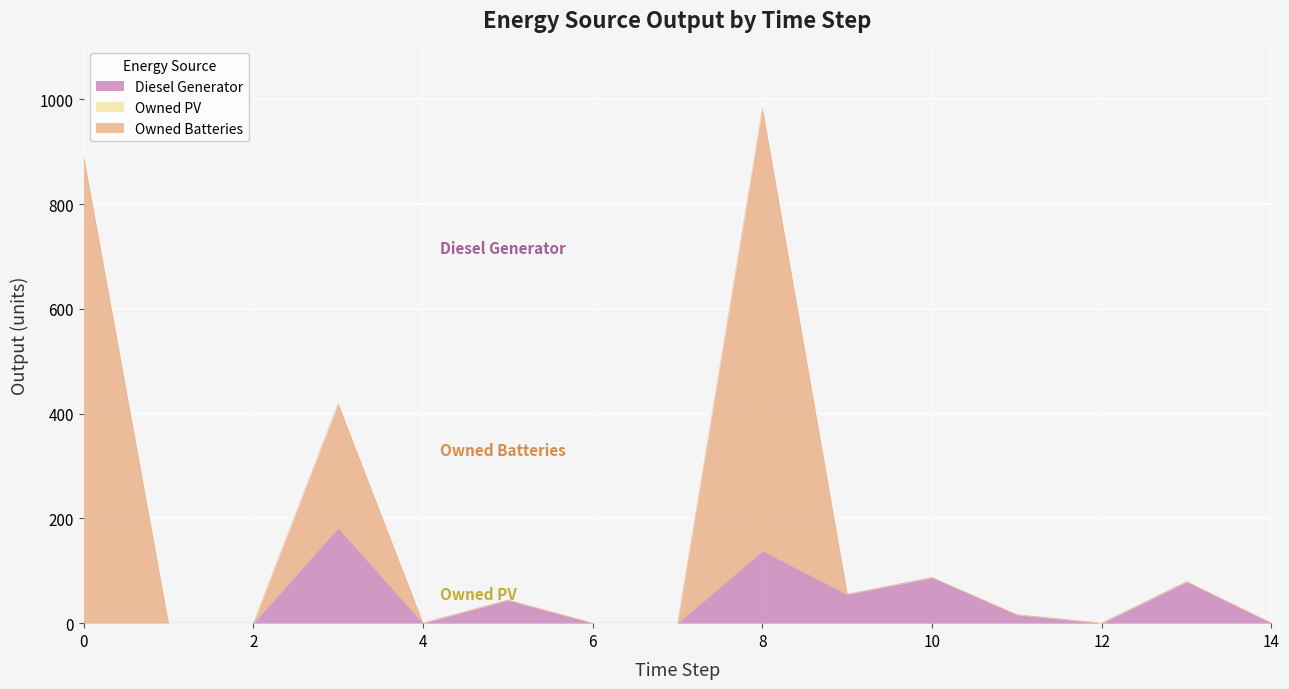

True or false: Owned Batteries has more than 2 points higher than both neighbors.

True